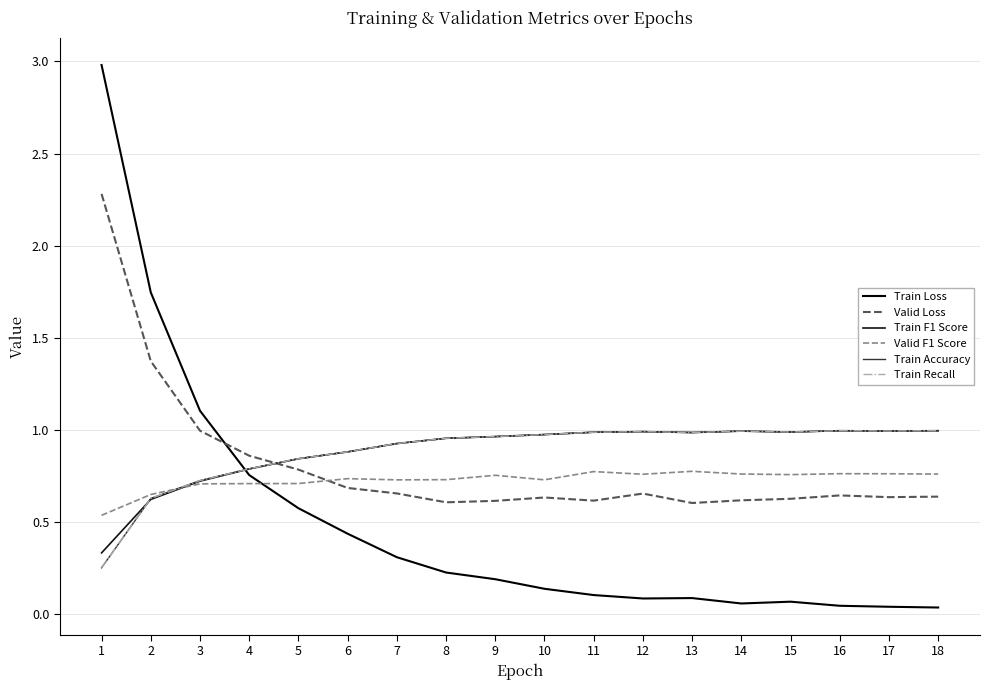

What is the sum of all Train Recall values?

15.9